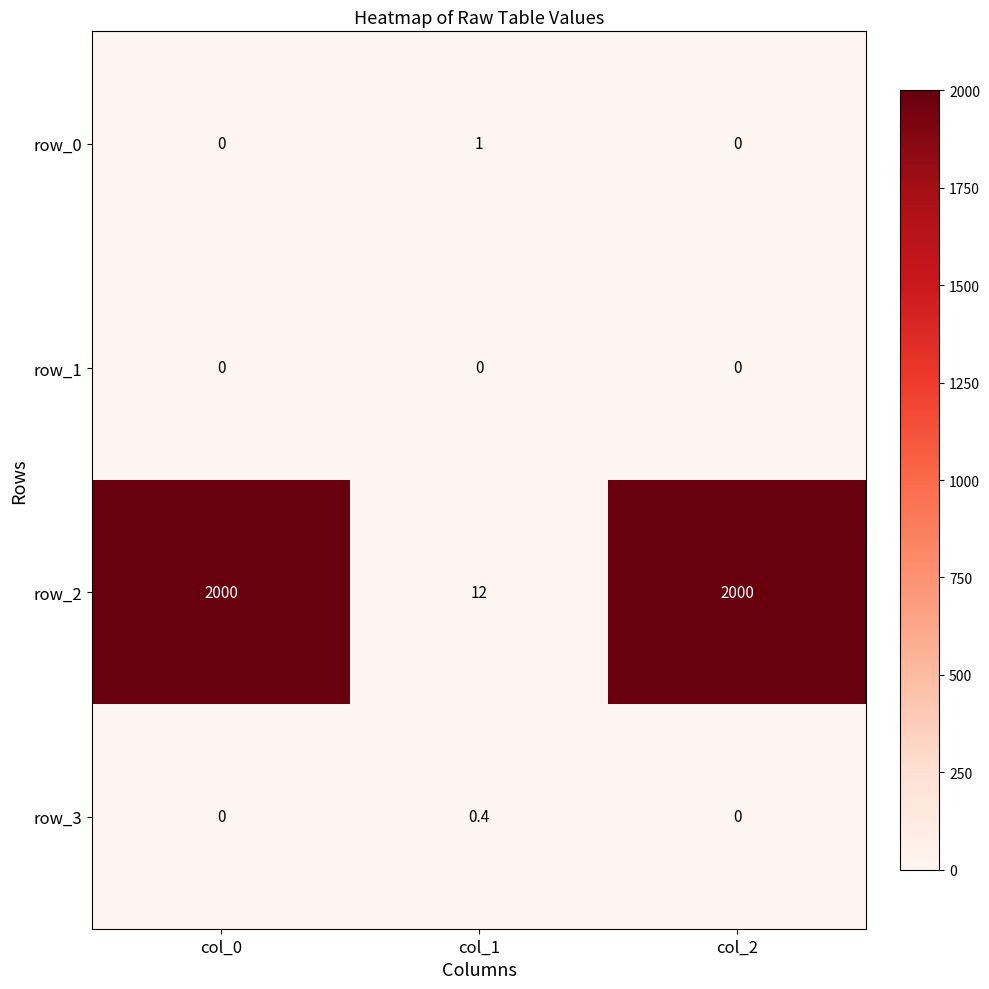

What is the sum of all row_3 values?

0.4